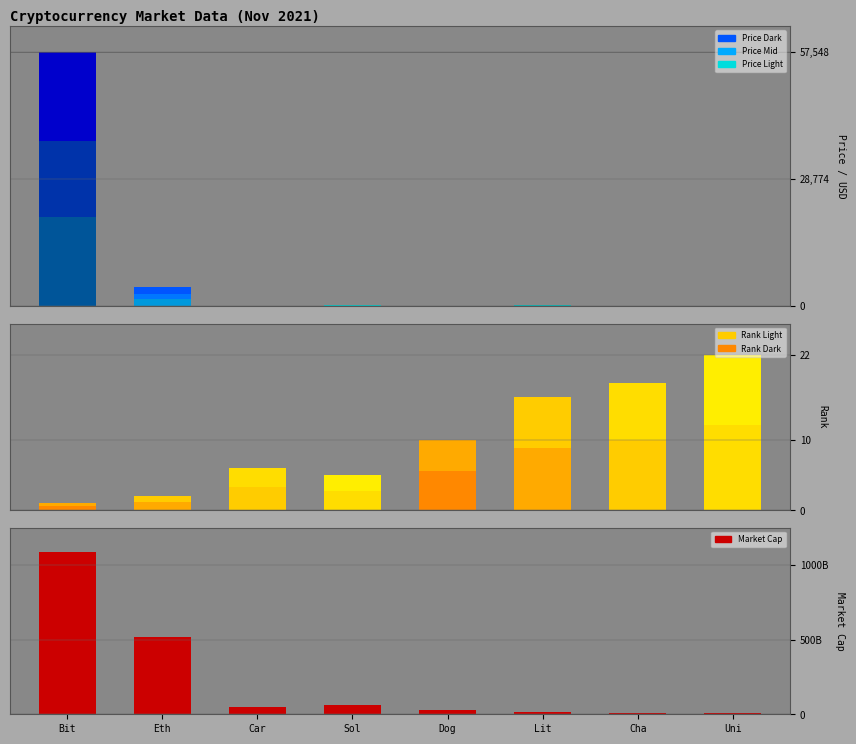

Which category has the lowest value in the market_cap_rank series?

Bitcoin